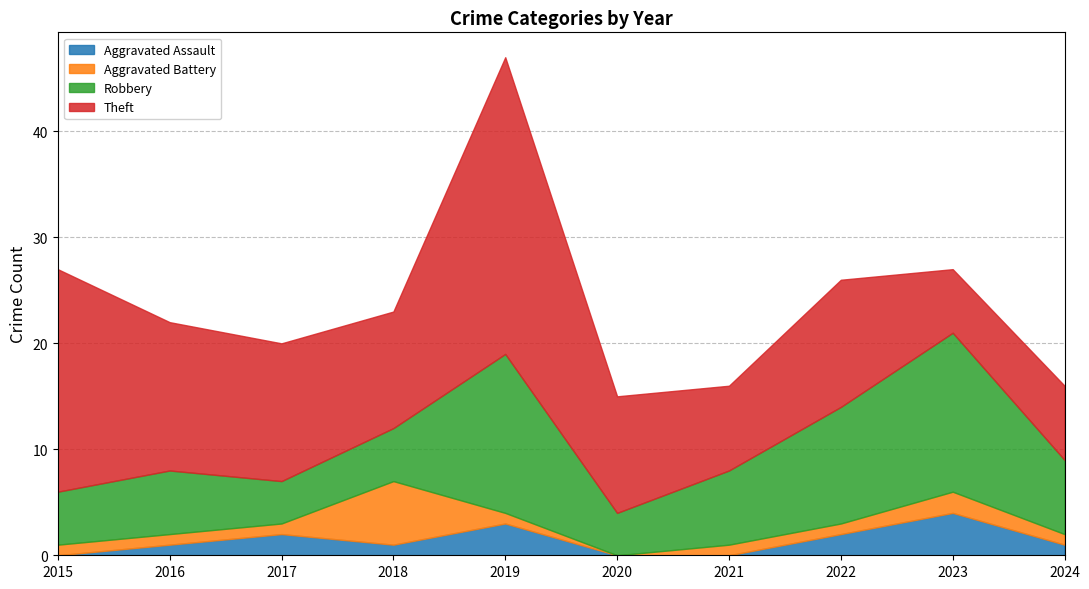

Where is Aggravated Battery nearest to the value 3?

2023